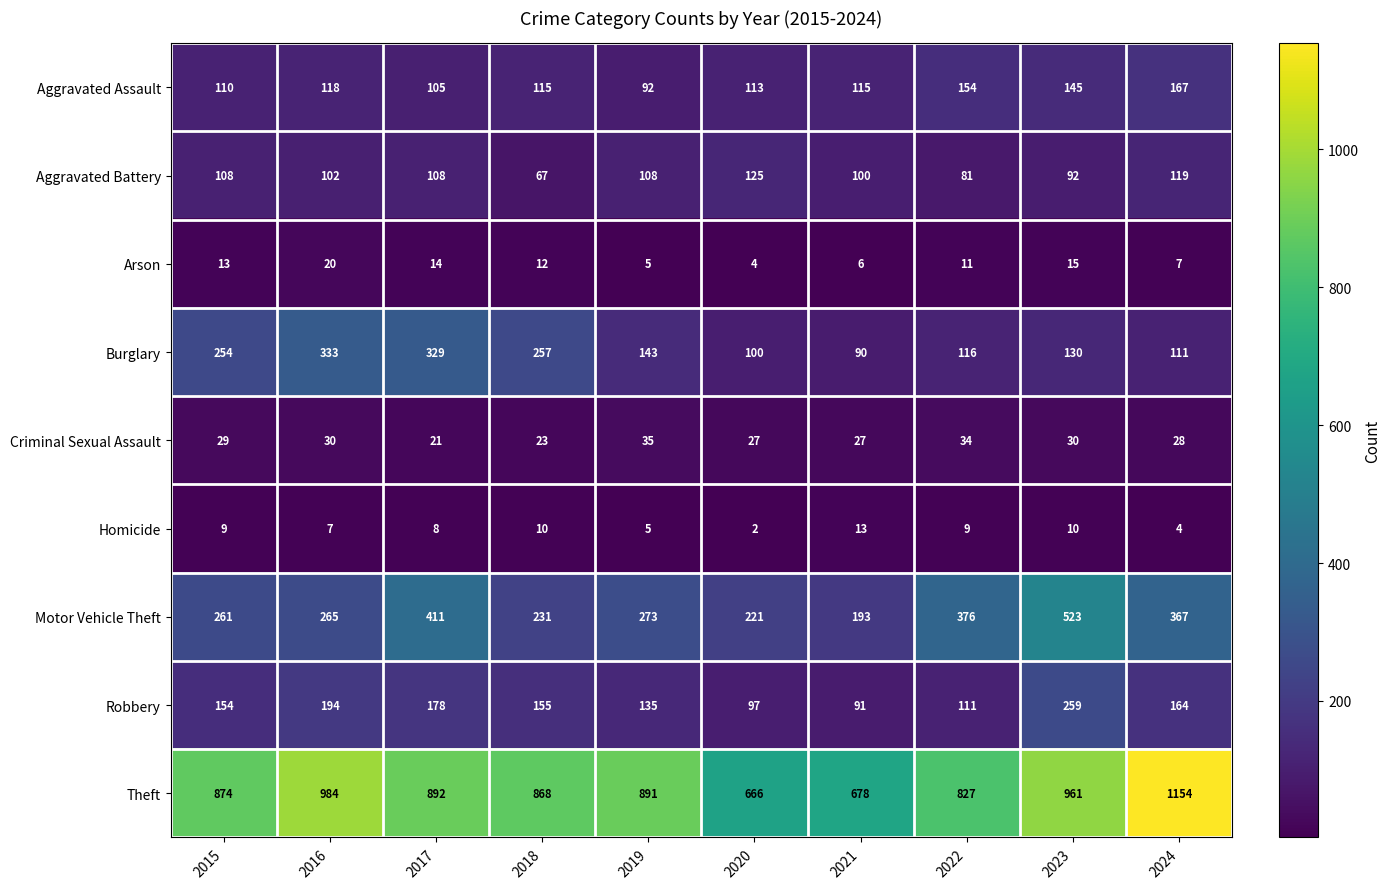

How many categories are shown in the chart?

10